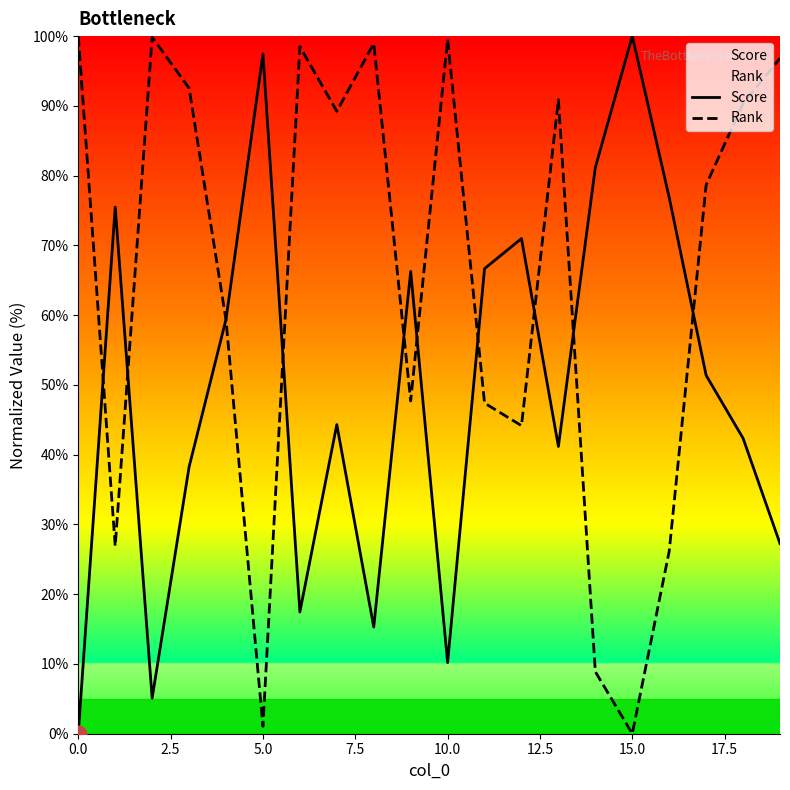

What are all the series names shown in the legend?

Score, Rank